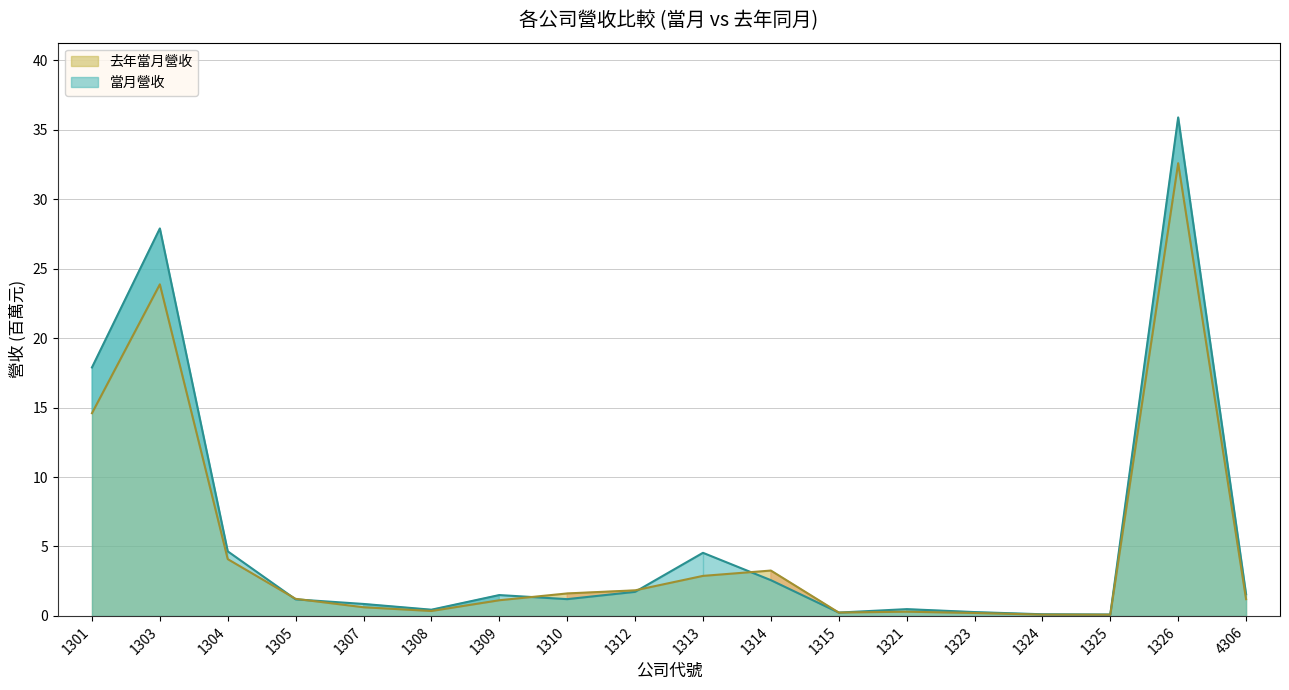

Reading left to right, list all the values displayed in this chart.

當月營收: 17.9	27.9	4.7	1.2	0.9	0.5	1.5	1.2	1.7	4.5	2.6	0.2	0.5	0.3	0.1	0.1	35.9	1.6
去年當月營收: 14.6	23.9	4.1	1.2	0.6	0.4	1.1	1.6	1.8	2.9	3.3	0.2	0.3	0.2	0.1	0.1	32.6	1.2